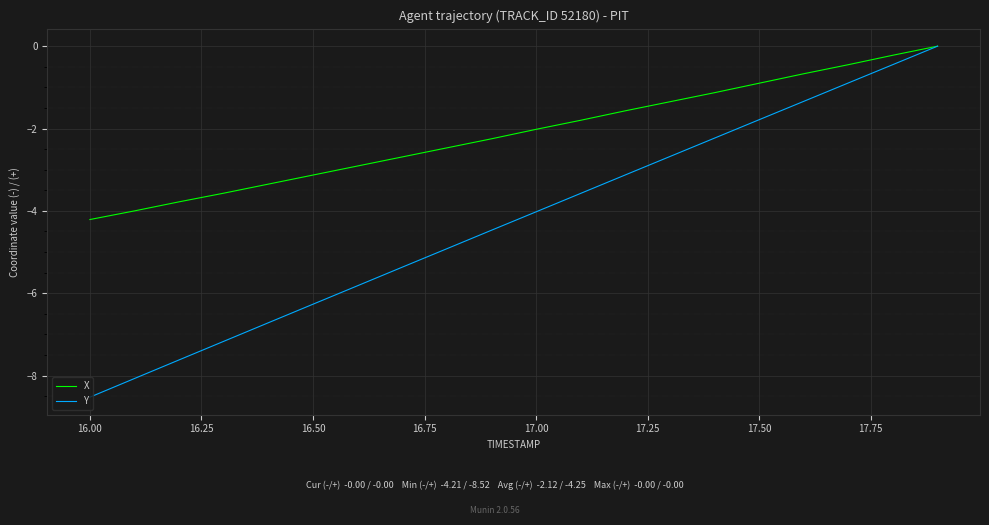

Which series has the largest total across all categories?

X